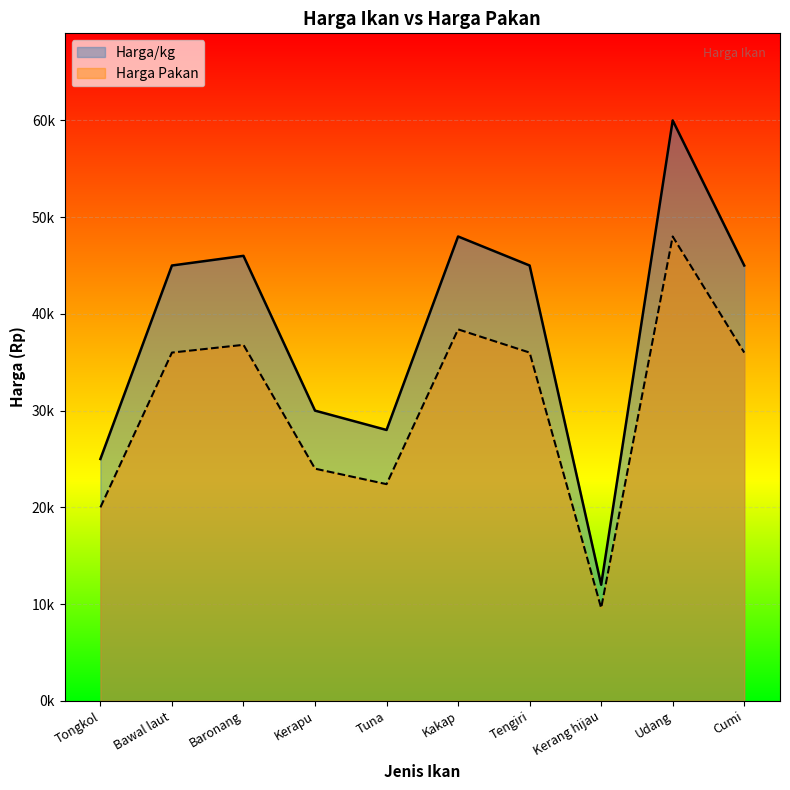

What is the total value across all series at Kakap?

86400